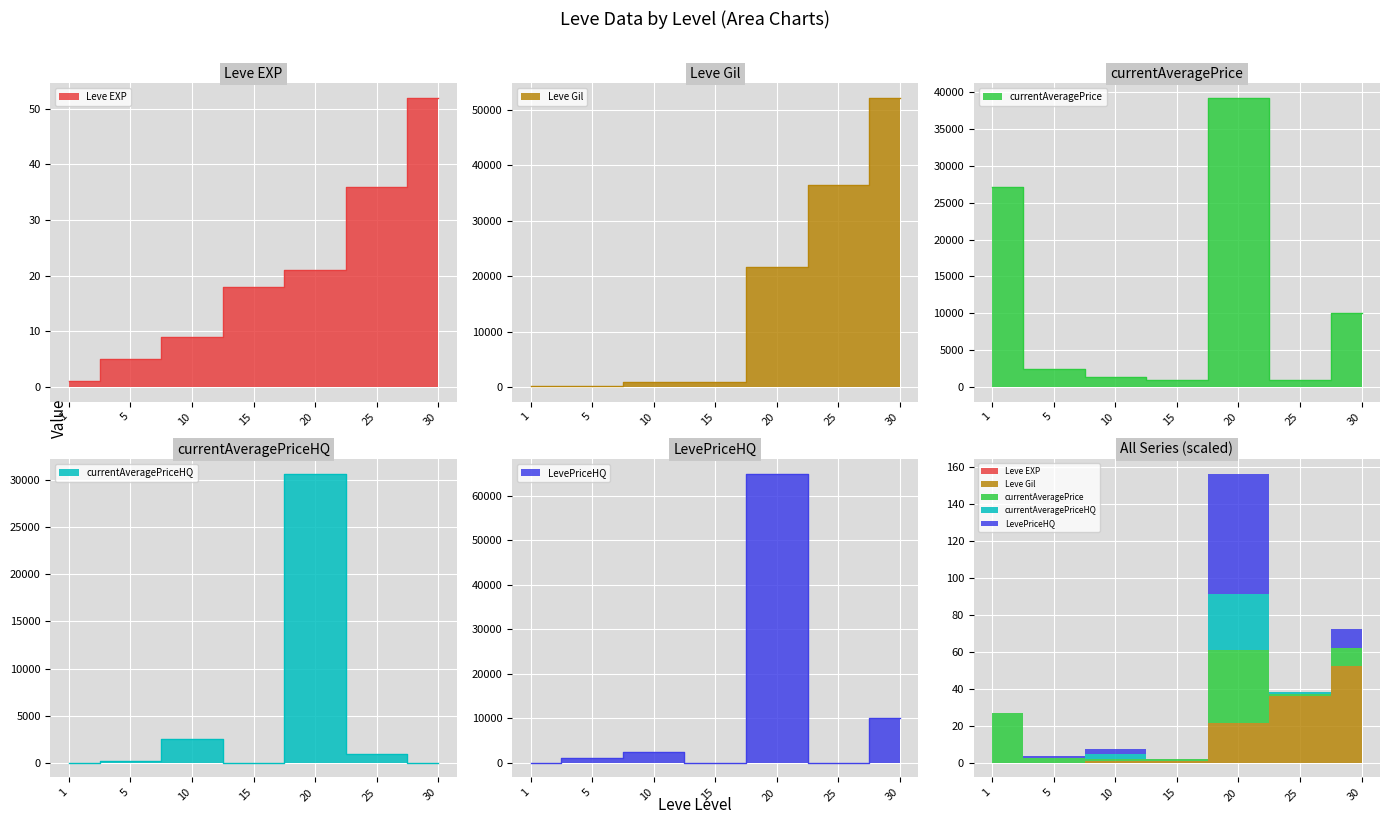

Which series has the largest range (max minus min)?

LevePriceHQ